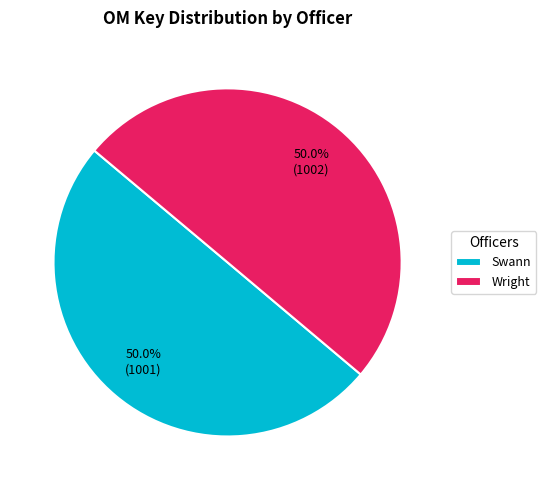

Count the number of slices in the pie.

2